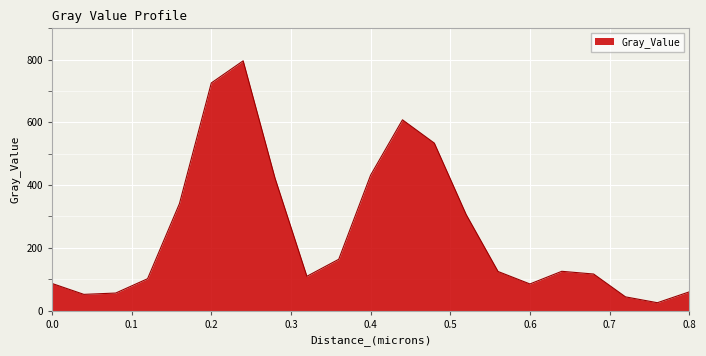

How many categories are shown in the chart?

21